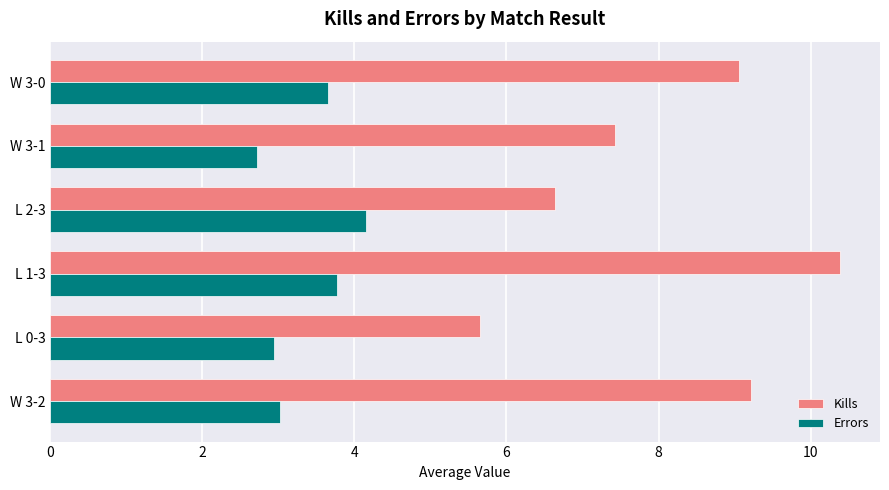

List the series in order of their peak value, lowest first.

Errors, Kills